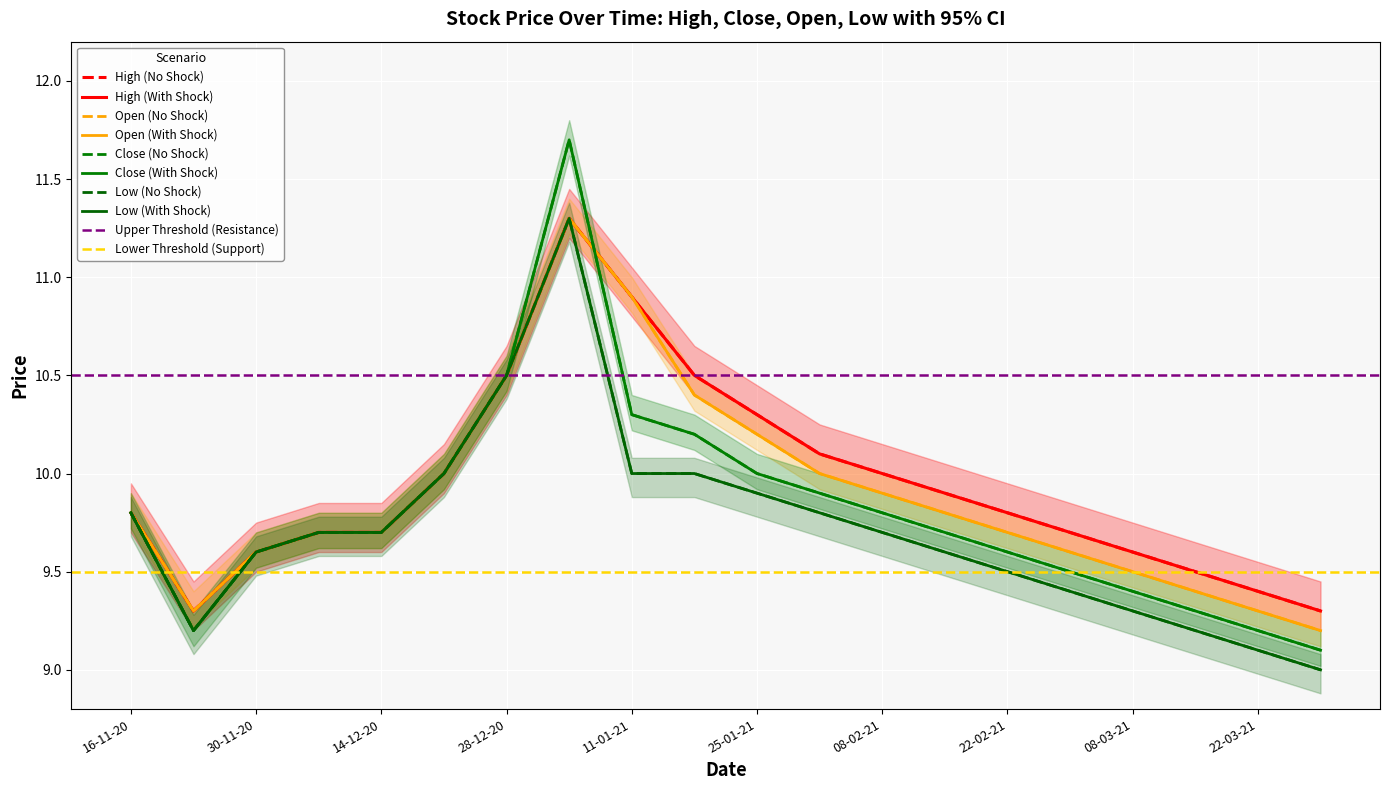

Is the value of High at 21-12-20 greater than the value of Open at 04-01-21?

No